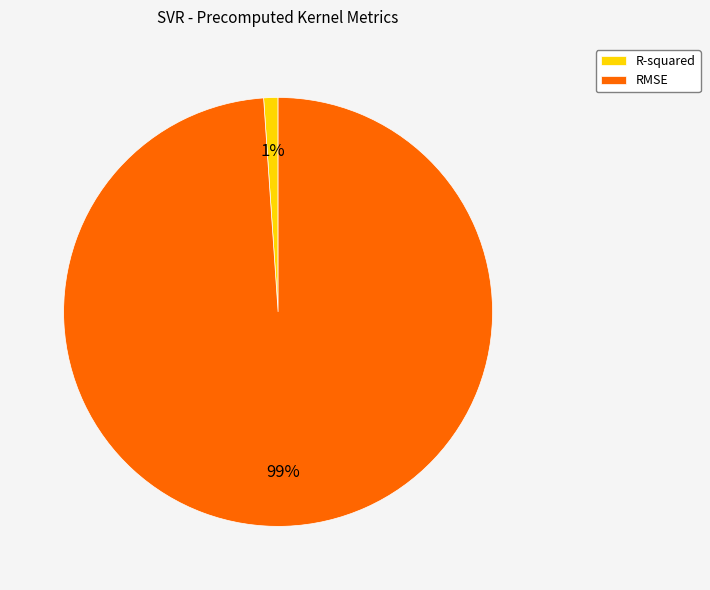

Is it true that RMSE is 99% of the pie?

True